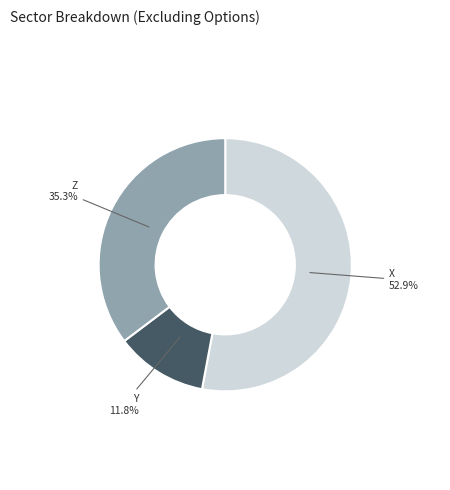

Count the number of slices in the pie.

3